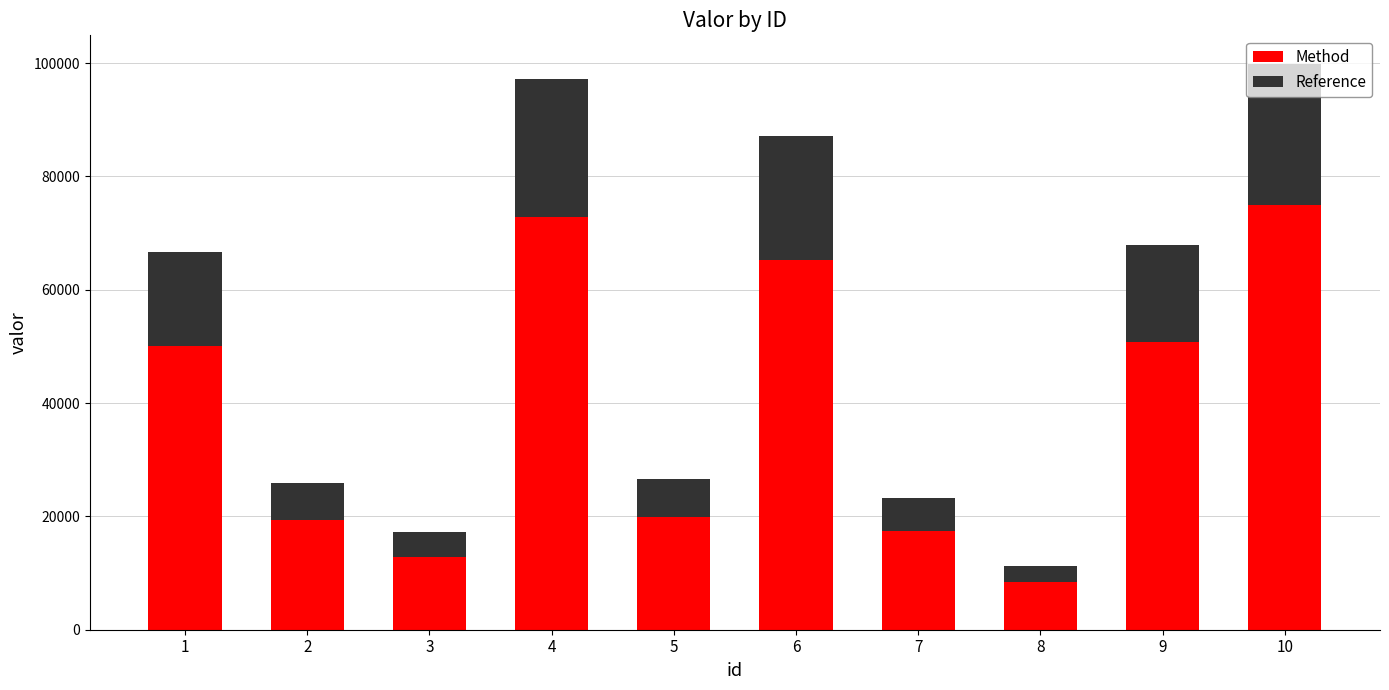

Is it true that Method equals 4213.4 at 8?

False